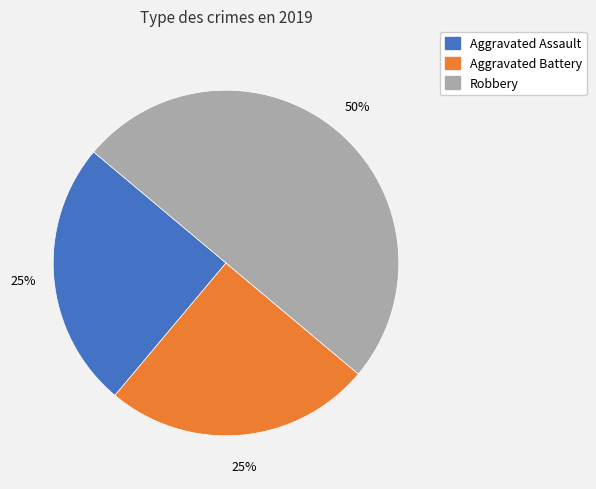

The Aggravated Battery slice represents 25% of the pie. True or false?

True